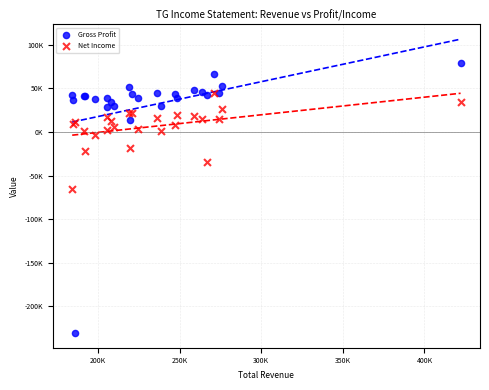

What are all the series names shown in the legend?

Gross Profit, Net Income